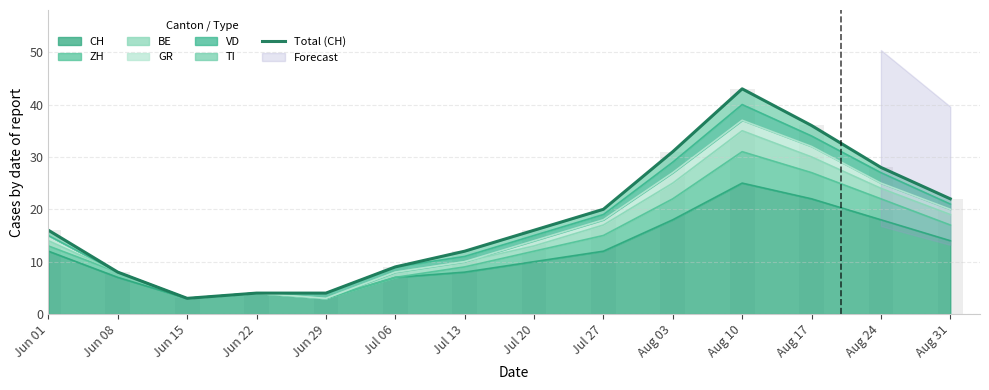

How many values are below 16?

6